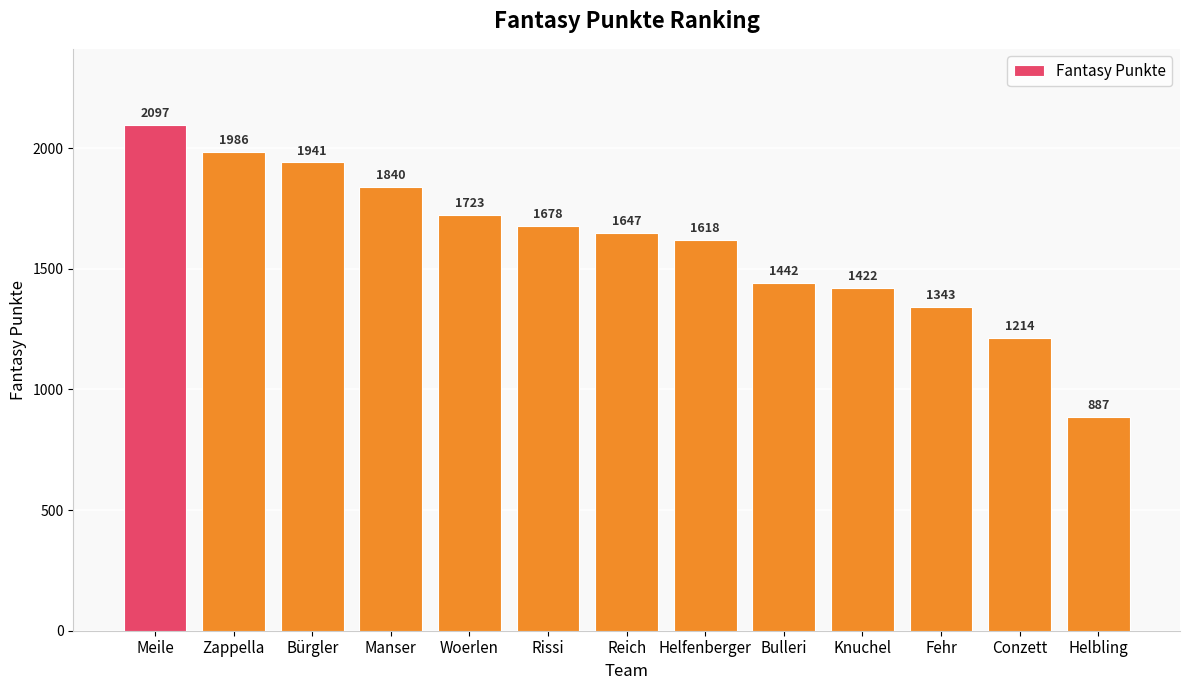

How many data points are less than 1647?

6